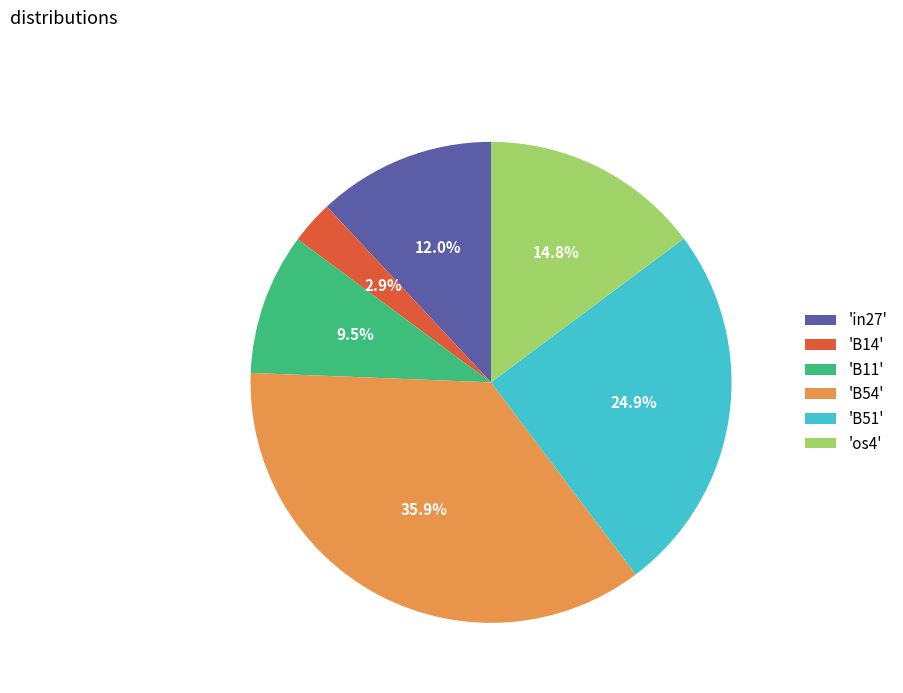

Count the number of slices in the pie.

6